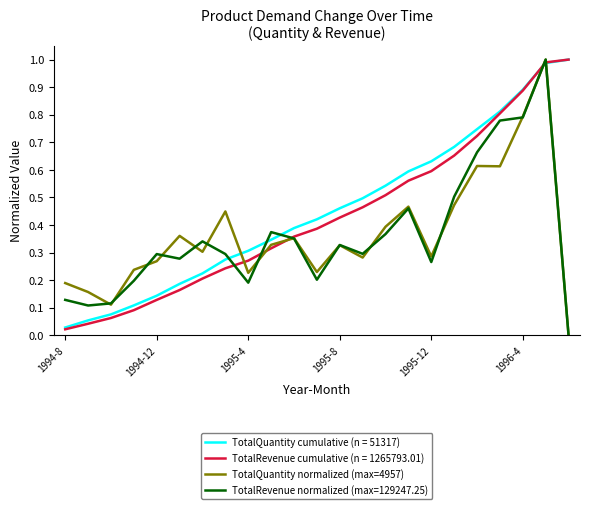

Which category has the lowest value in the TotalQuantity cumulative (n = 51317) series?

1994-8